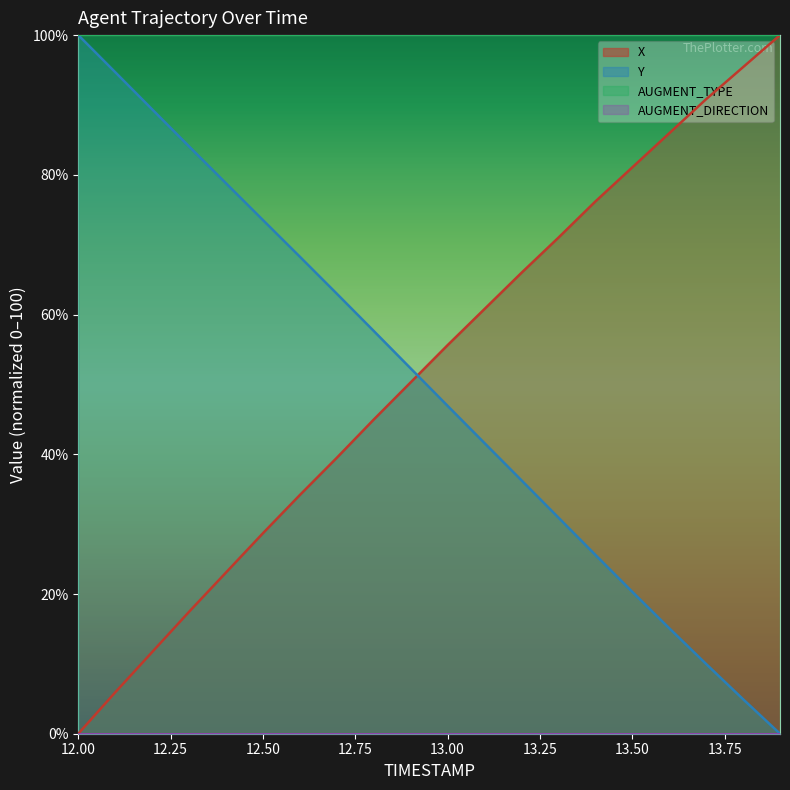

Rank the series by their average value, from highest to lowest.

X, Y